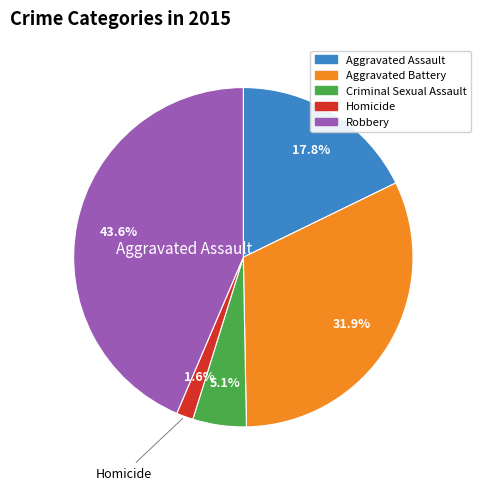

What is the ratio of the value at Robbery to the value at Aggravated Battery?

1.4